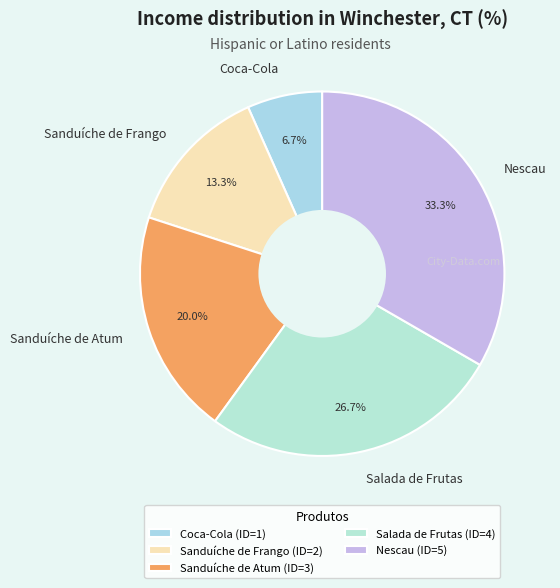

Which slice is the smallest?

Coca-Cola